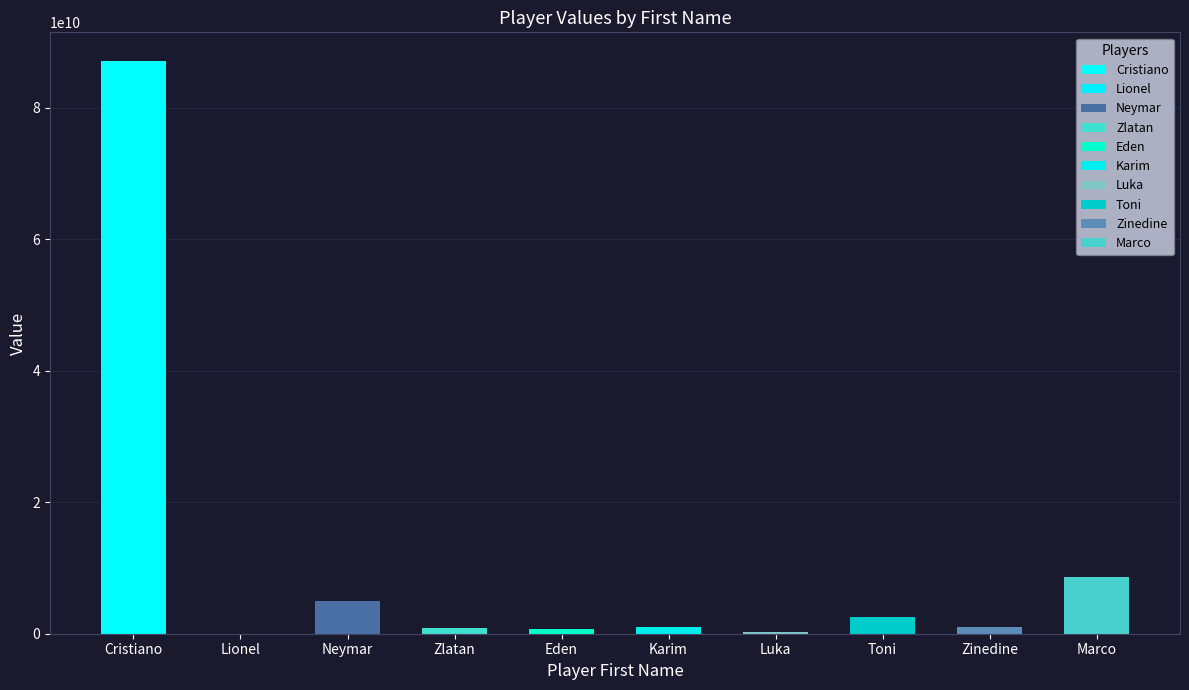

At which label does the data first exceed 985296687?

Cristiano